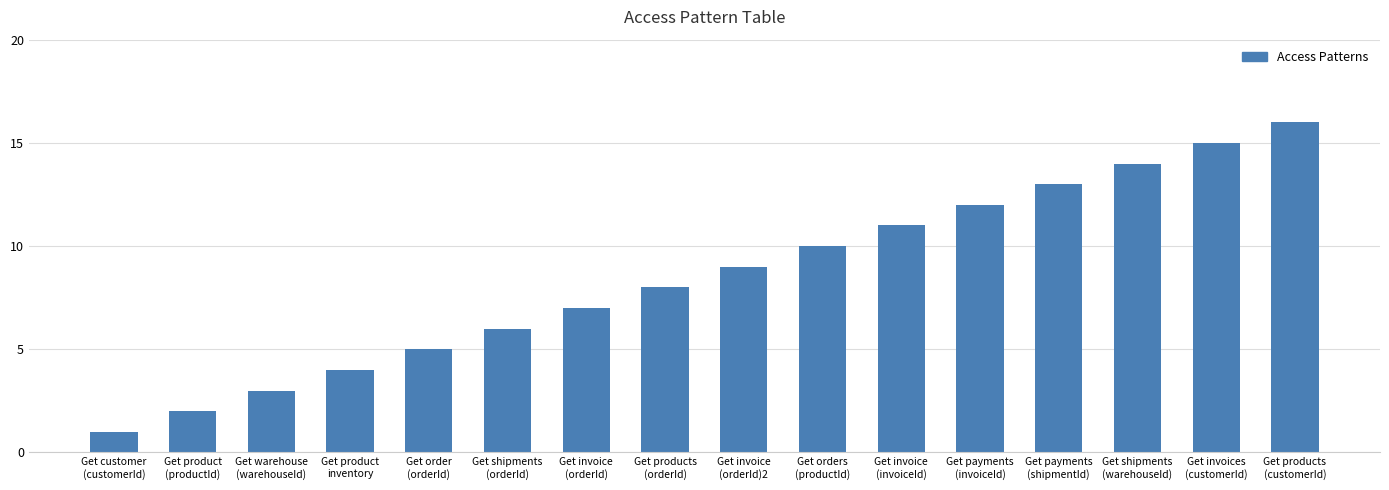

Are the bars horizontal?

No